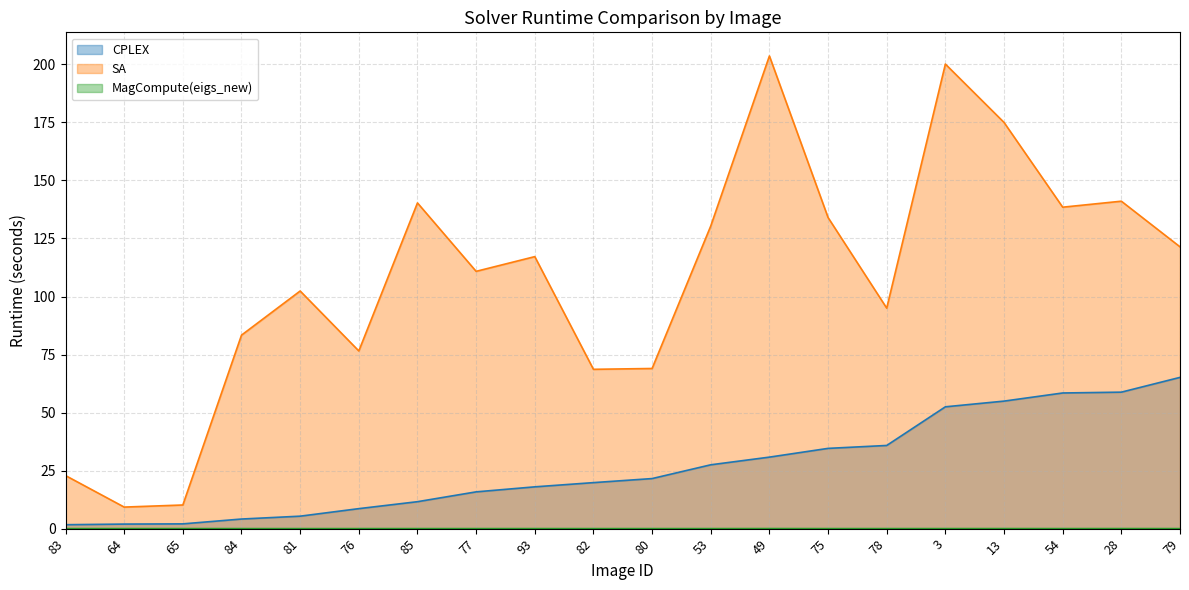

At which category does the chart reach its minimum across all series?

83